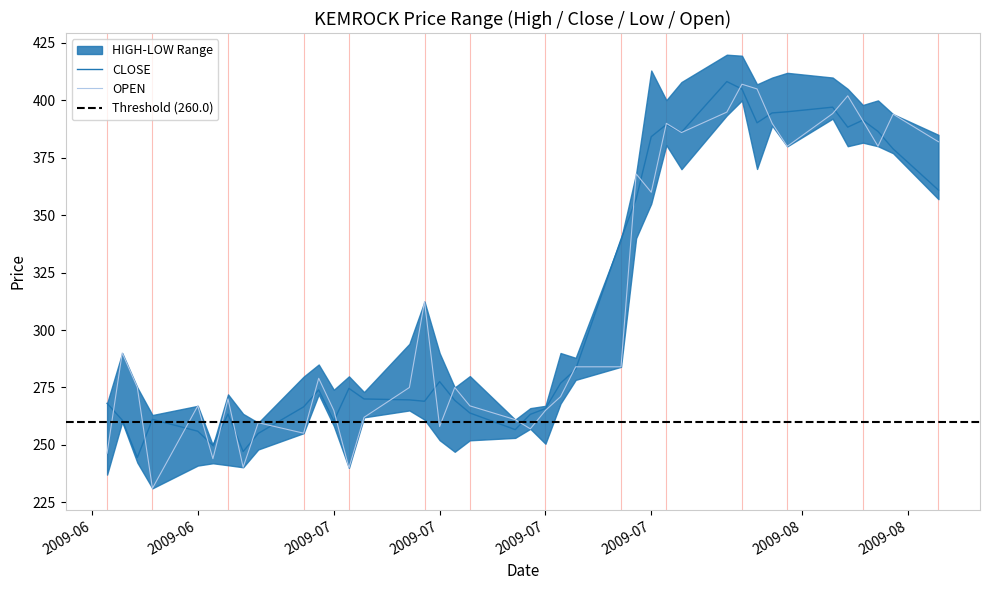

What is the spread (max minus min) of values at 2009-07?

4.6